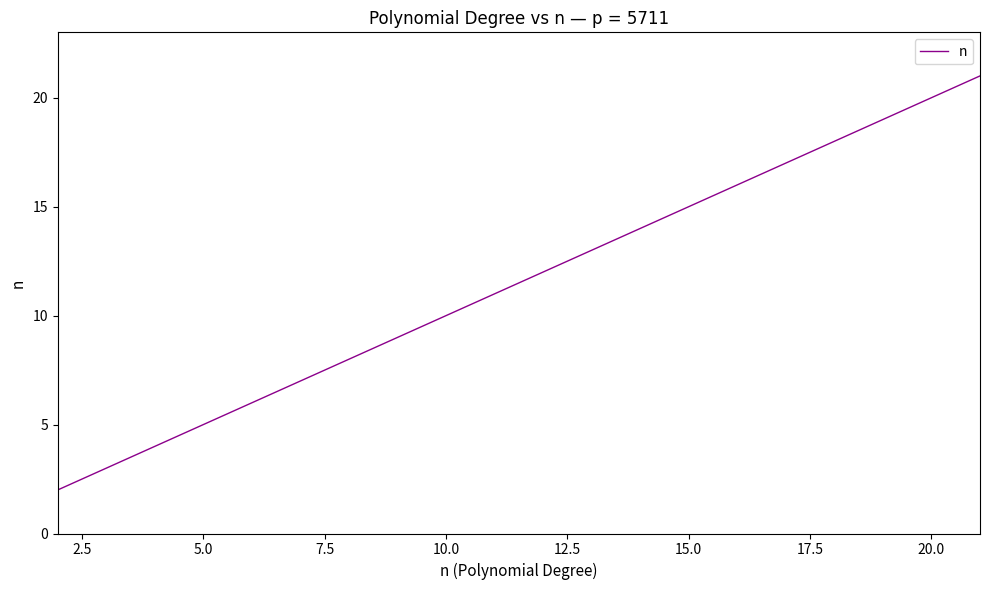

Does the chart have visible grid lines?

No